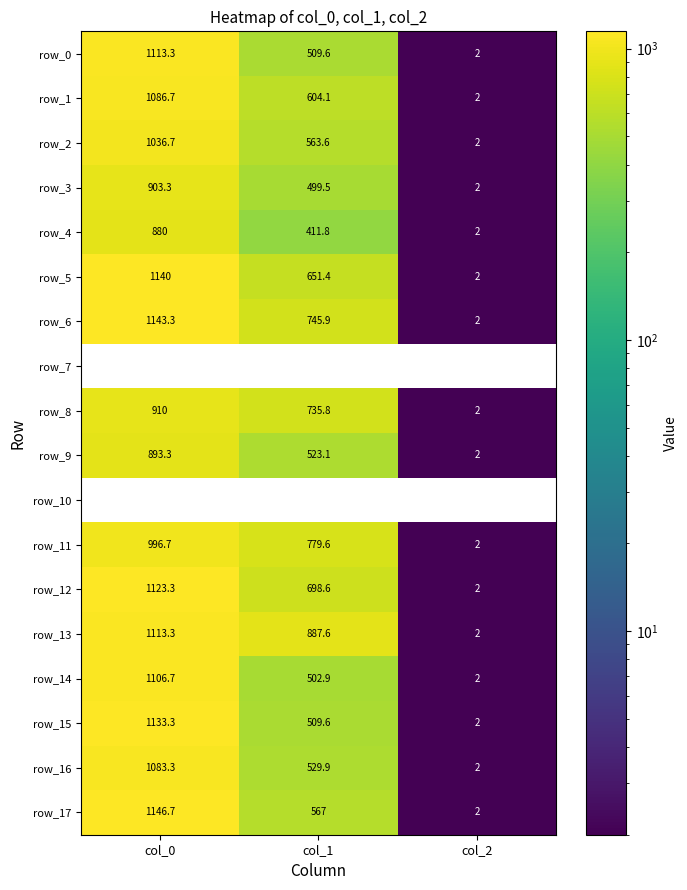

The row_5 series shows 184.0 at col_1. True or false?

False